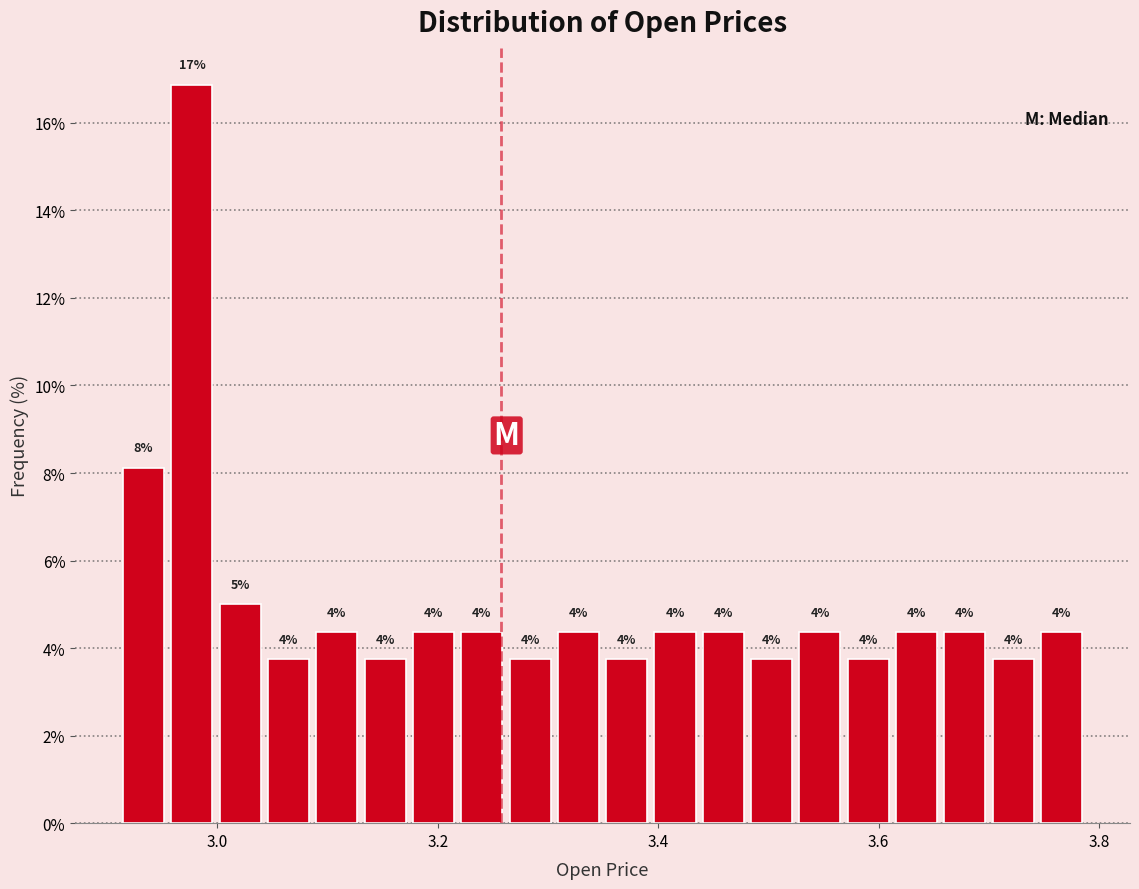

Read against the x-axis, roughly where is the centre of the tallest bar?

2.98